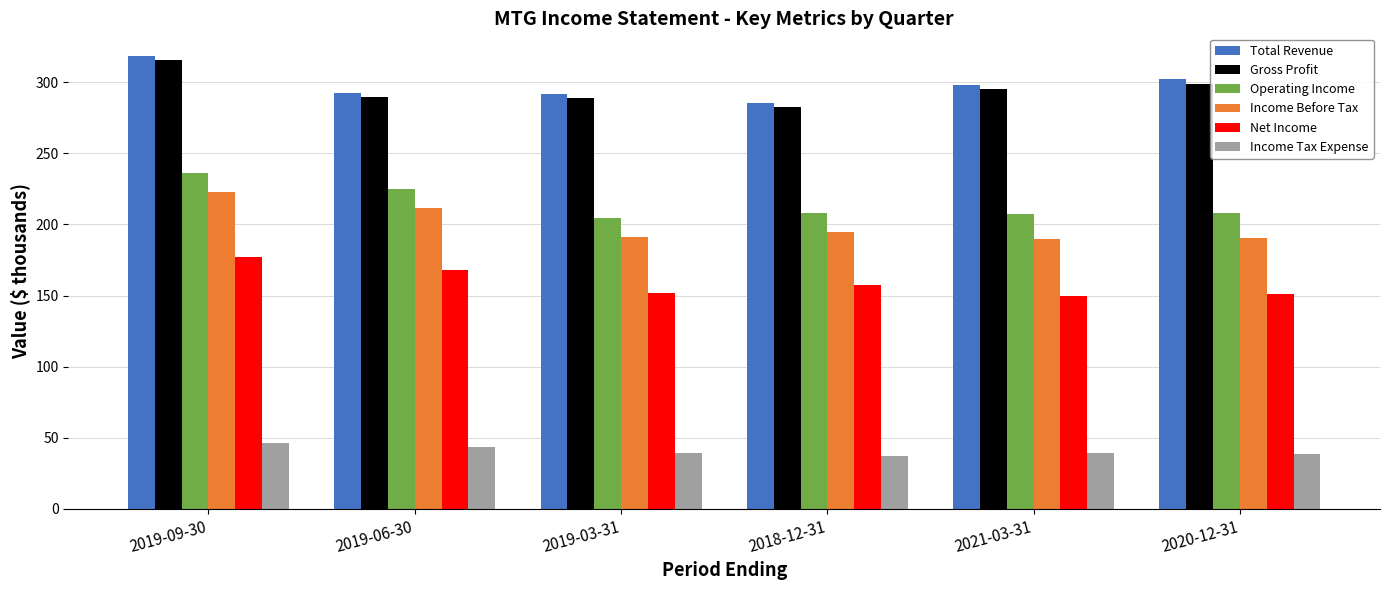

What is the difference between the maximum and minimum values in the Operating Income series?

31.9